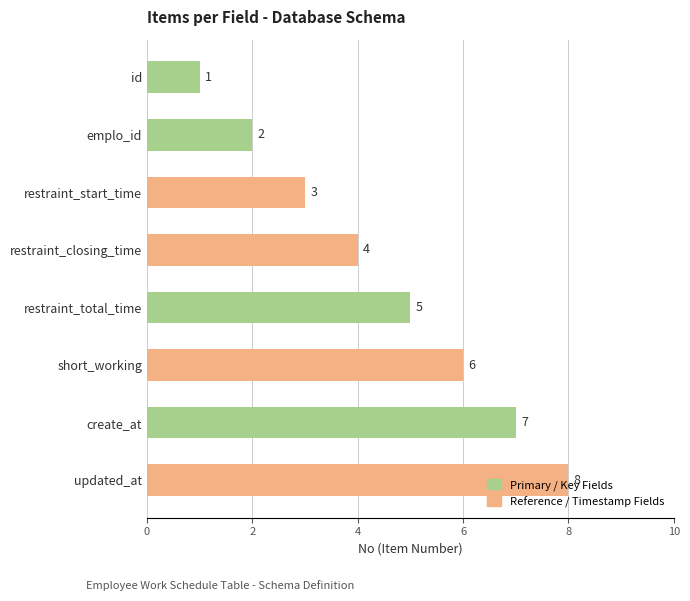

How many bars are there in total?

8